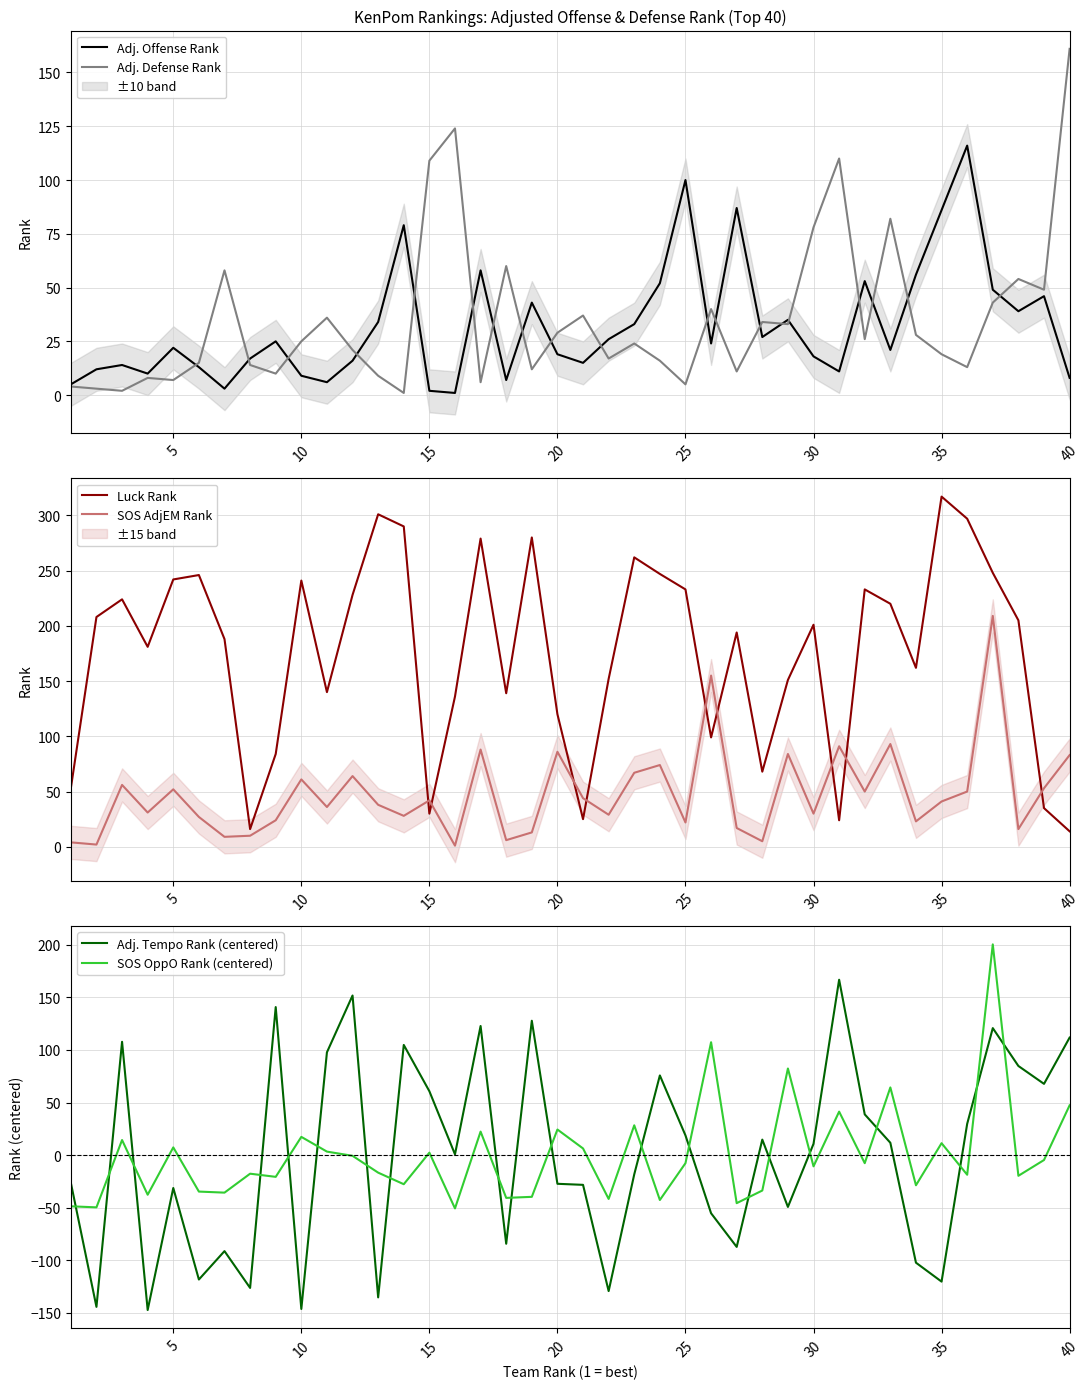

Reading right to left, transcribe all the data shown in this chart.

Adj. Offense Rank: 8.0	46.0	39.0	49.0	116.0	86.0	56.0	21.0	53.0	11.0	18.0	35.0	27.0	87.0	24.0	100.0	52.0	33.0	26.0	15.0	19.0	43.0	7.0	58.0	1.0	2.0	79.0	34.0	16.0	6.0	9.0	25.0	17.0	3.0	13.0	22.0	10.0	14.0	12.0	5.0
Adj. Defense Rank: 161.0	49.0	54.0	43.0	13.0	19.0	28.0	82.0	26.0	110.0	78.0	33.0	34.0	11.0	40.0	5.0	16.0	24.0	17.0	37.0	29.0	12.0	60.0	6.0	124.0	109.0	1.0	9.0	21.0	36.0	25.0	10.0	14.0	58.0	15.0	7.0	8.0	2.0	3.0	4.0
Luck Rank: 14.0	35.0	205.0	248.0	297.0	317.0	162.0	220.0	233.0	24.0	201.0	151.0	68.0	194.0	99.0	233.0	247.0	262.0	152.0	25.0	120.0	280.0	139.0	279.0	136.0	30.0	290.0	301.0	228.0	140.0	241.0	84.0	16.0	188.0	246.0	242.0	181.0	224.0	208.0	53.0
SOS AdjEM Rank: 83.0	53.0	16.0	209.0	50.0	41.0	23.0	93.0	50.0	91.0	30.0	84.0	5.0	17.0	155.0	22.0	74.0	67.0	29.0	44.0	86.0	13.0	6.0	88.0	1.0	42.0	28.0	38.0	64.0	36.0	61.0	24.0	10.0	9.0	27.0	52.0	31.0	56.0	2.0	4.0
Adj. Tempo Rank (centered): 111.8	67.8	84.8	120.8	29.8	-120.2	-102.2	11.8	38.8	166.8	10.8	-49.2	14.8	-87.2	-55.2	18.8	75.8	-18.2	-129.2	-28.2	-27.2	127.8	-84.2	122.8	0.8	60.8	104.8	-135.2	151.8	97.8	-146.2	140.8	-126.2	-91.2	-118.2	-31.2	-147.2	107.8	-144.2	-26.2
SOS OppO Rank (centered): 47.4	-4.6	-19.6	200.4	-18.6	11.4	-28.6	64.4	-7.6	41.4	-10.6	82.4	-33.6	-45.6	107.4	-7.6	-42.6	28.4	-41.6	6.4	24.4	-39.6	-40.6	22.4	-50.6	2.4	-27.6	-16.6	-0.6	3.4	17.4	-20.6	-17.6	-35.6	-34.6	7.4	-37.6	14.4	-49.6	-48.6